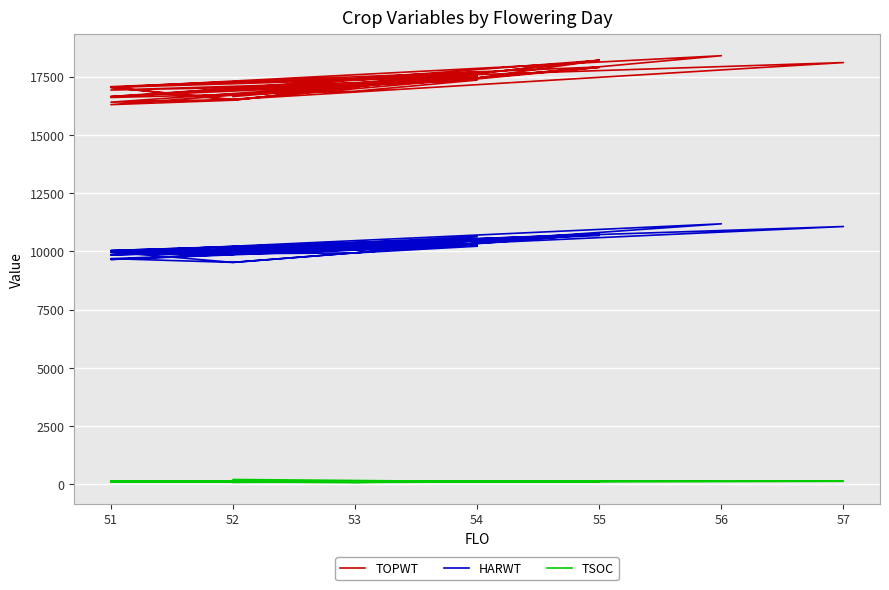

Rank the series at 55 from highest to lowest value.

TOPWT, HARWT, TSOC